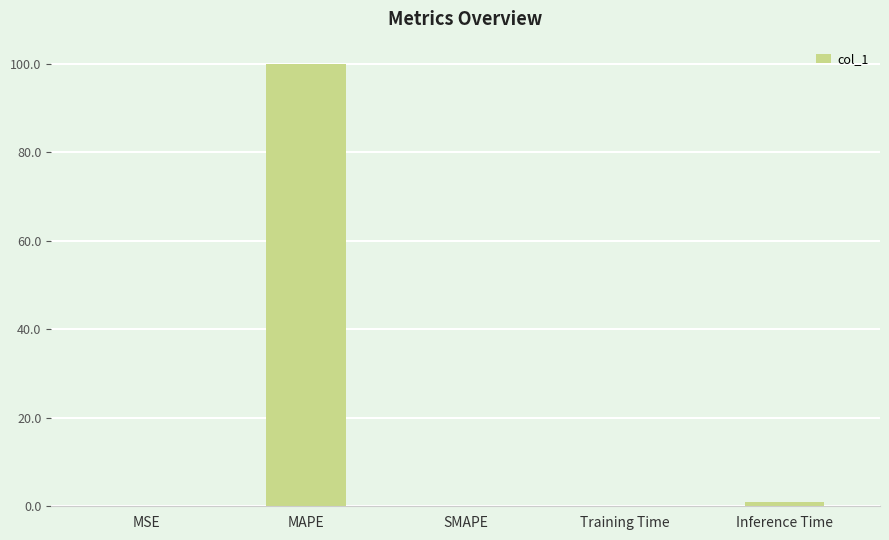

At which category does the chart reach its peak across all series?

MAPE